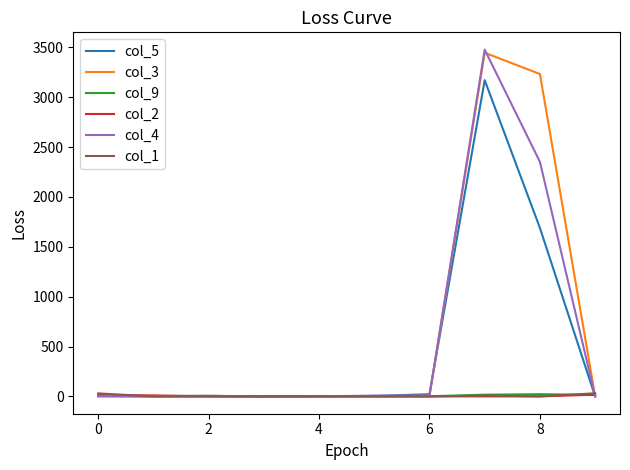

Which series has the largest range (max minus min)?

col_4